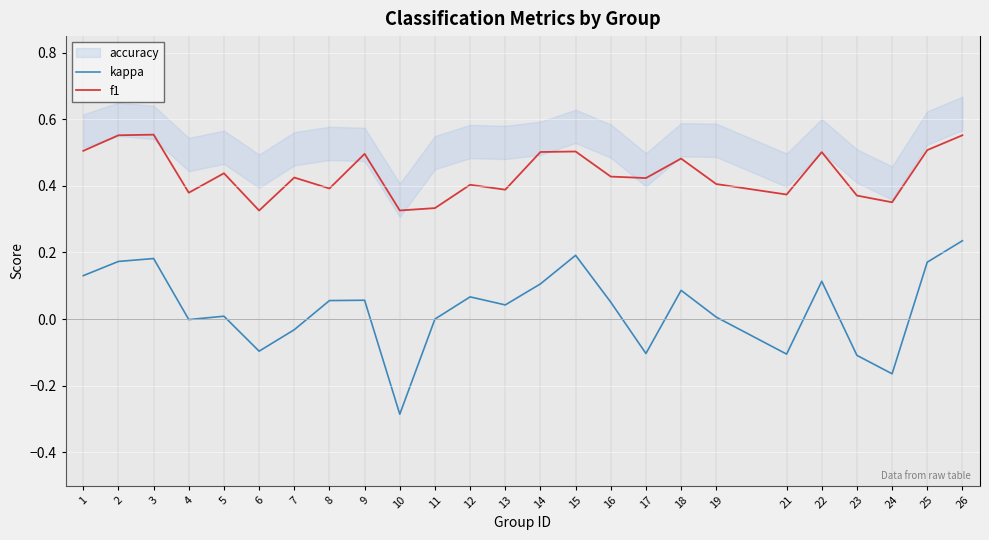

Reading left to right, list all the values displayed in this chart.

kappa: 0.1	0.2	0.2	-0.0	0.0	-0.1	-0.0	0.1	0.1	-0.3	0.0	0.1	0.0	0.1	0.2	0.1	-0.1	0.1	0.0	-0.1	0.1	-0.1	-0.2	0.2	0.2
f1: 0.5	0.6	0.6	0.4	0.4	0.3	0.4	0.4	0.5	0.3	0.3	0.4	0.4	0.5	0.5	0.4	0.4	0.5	0.4	0.4	0.5	0.4	0.4	0.5	0.6